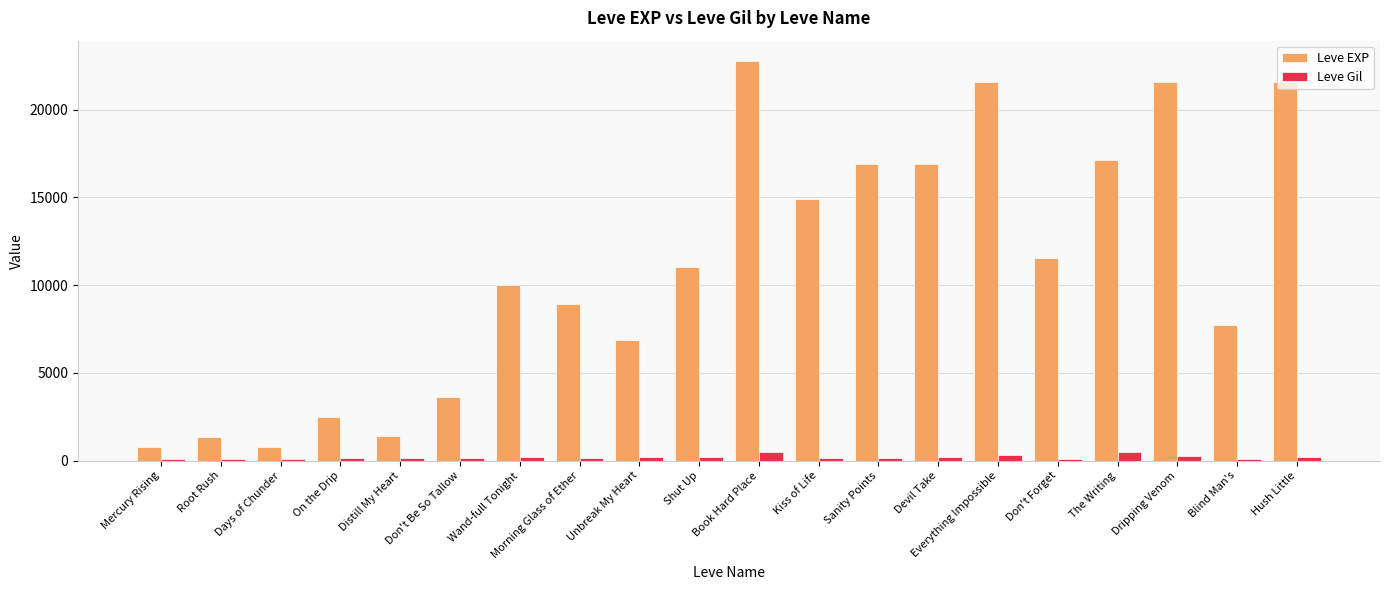

How many groups of bars are there?

20